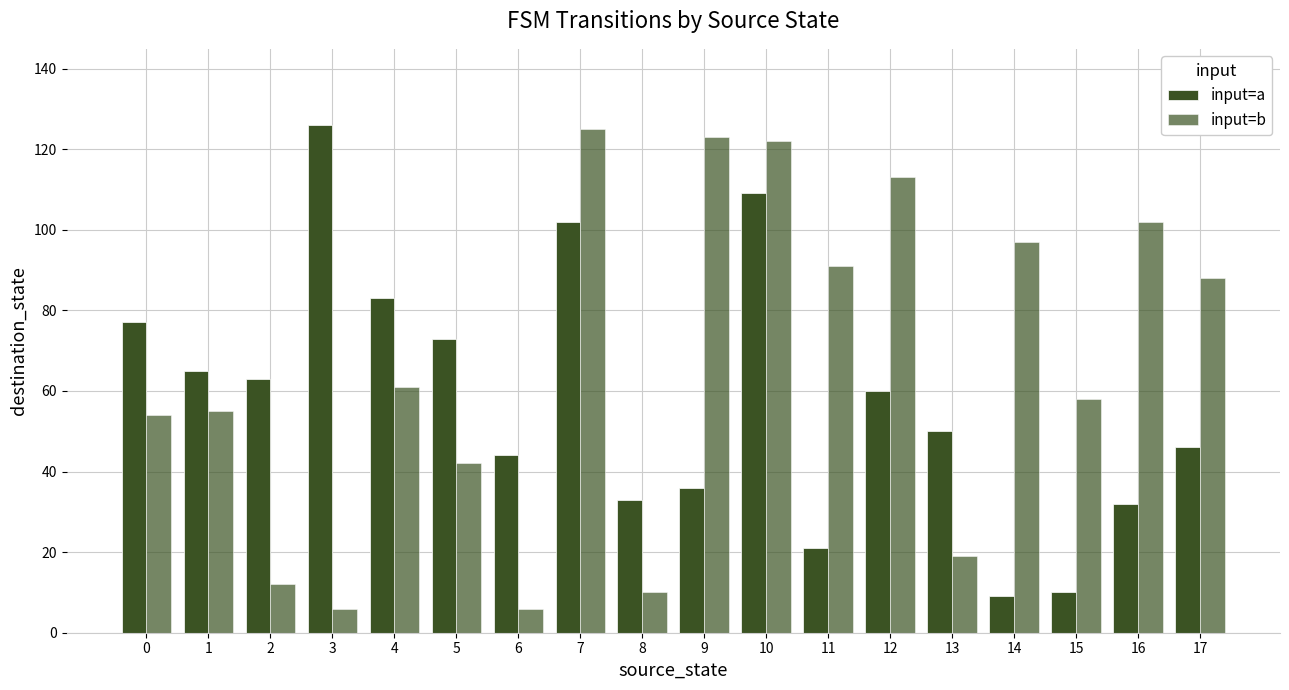

How many bars are there in each group?

2